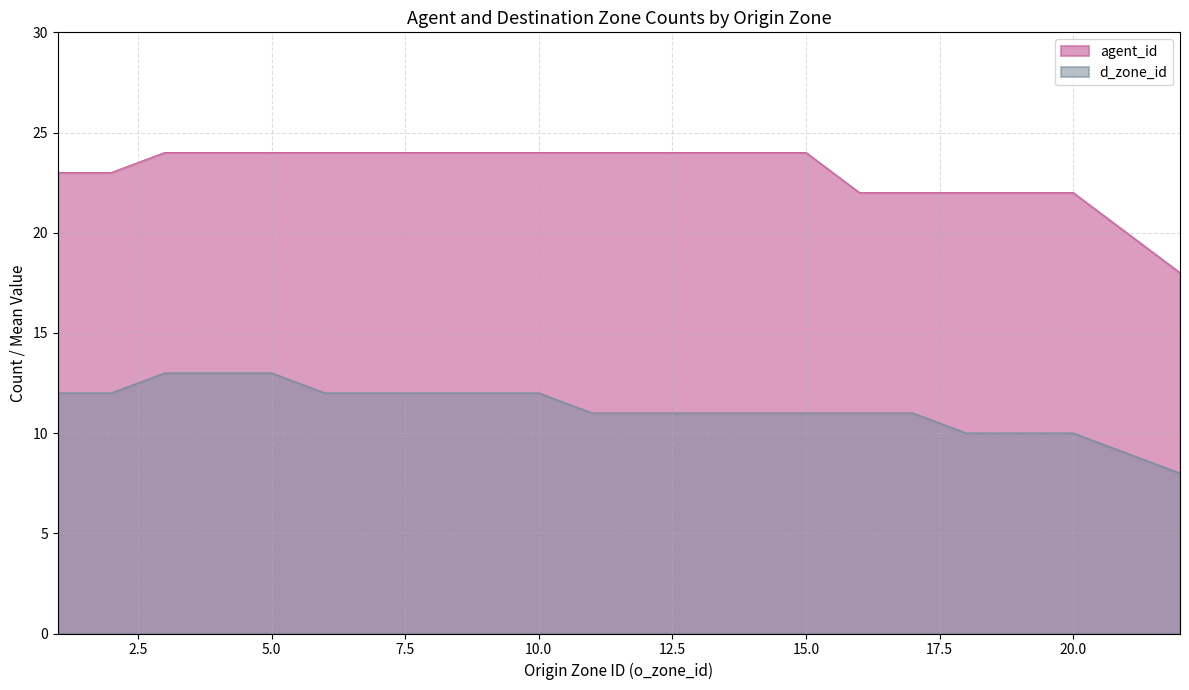

How many lines are shown in the chart?

2